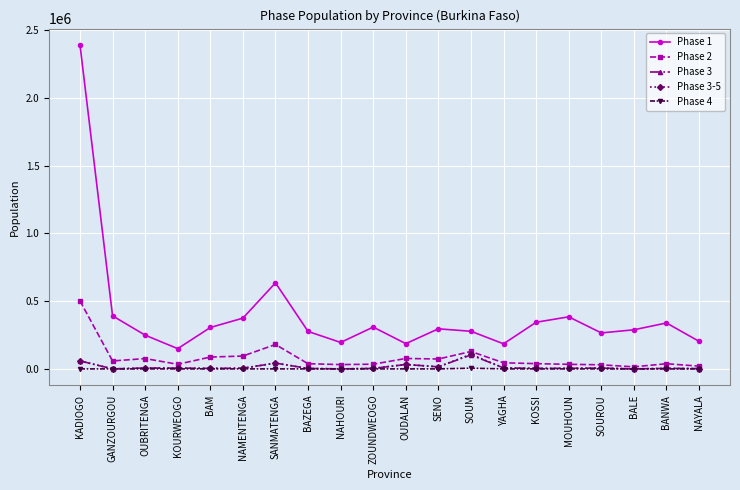

What is the total value across all series at GANZOURGOU?

449737.0